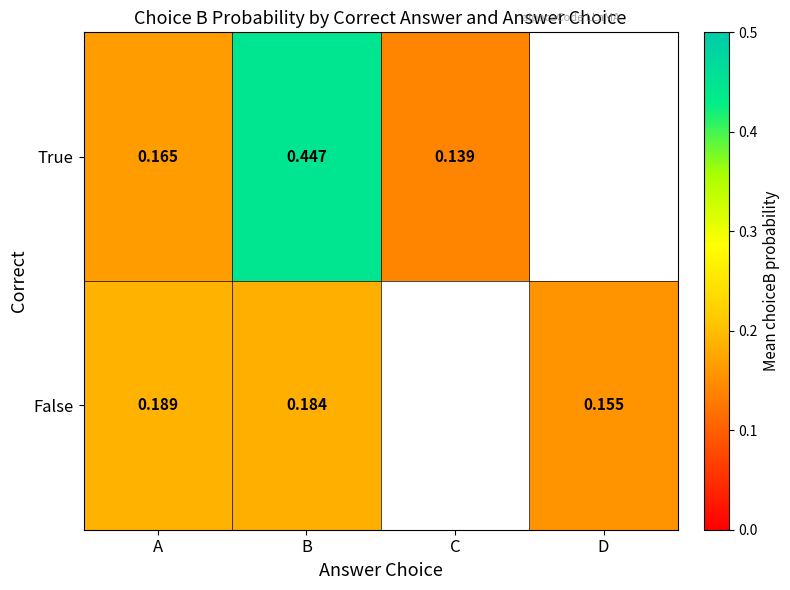

At A, list the series in order from smallest to largest.

True, False